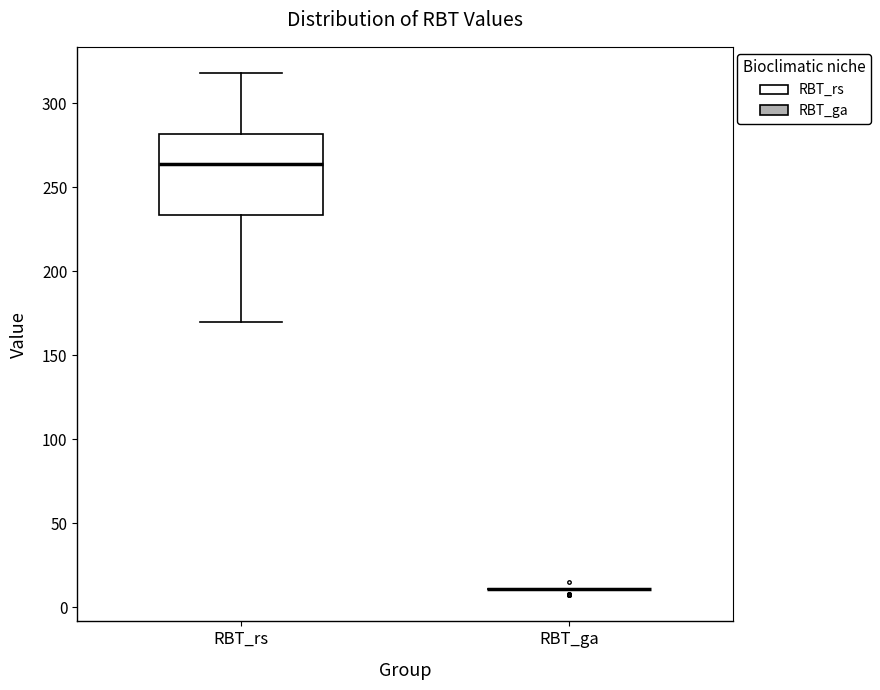

Reading left to right, transcribe this box plot: for each box, give where its median line is, the range the box spans, and where its two whiskers end, as read against the y-axis. The values are not printed on the chart, so give them approximately, as read against the axis.

RBT_rs: median 265, box 235 to 280, whiskers 170 to 320
RBT_ga: box collapsed to a line at 10, whiskers 10 to 10